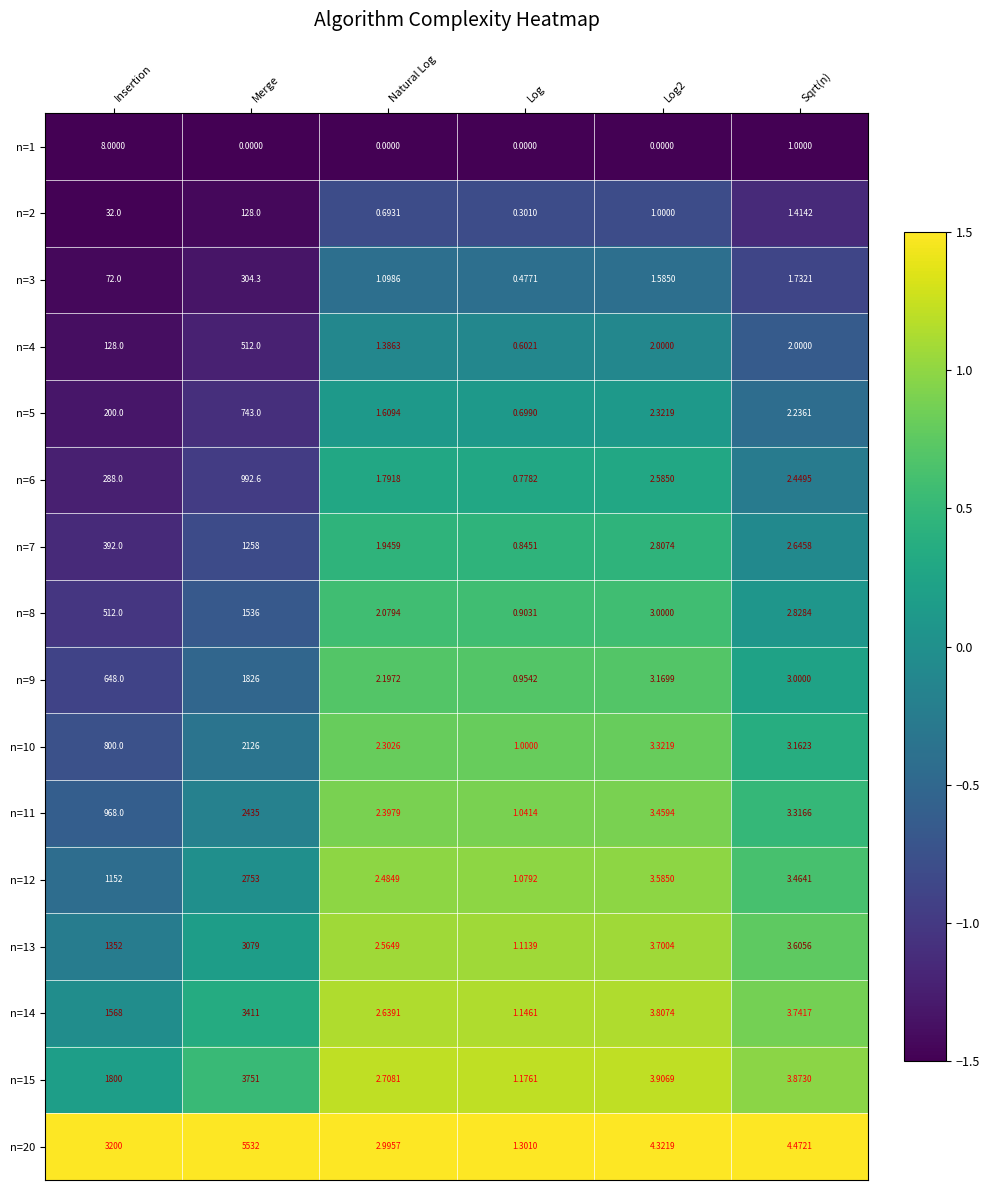

Is the value of n=10 at Sqrt(n) greater than the value of n=2 at Log?

Yes